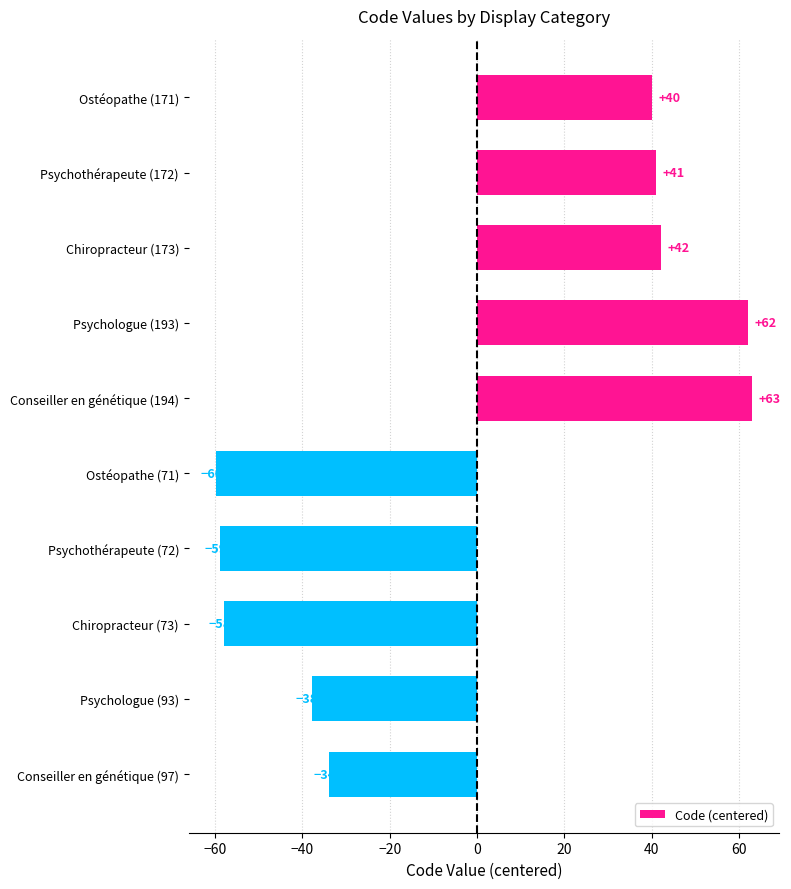

Rank the categories by value from lowest to highest.

Ostéopathe (71), Psychothérapeute (72), Chiropracteur (73), Psychologue (93), Conseiller en génétique (97), Ostéopathe (171), Psychothérapeute (172), Chiropracteur (173), Psychologue (193), Conseiller en génétique (194)